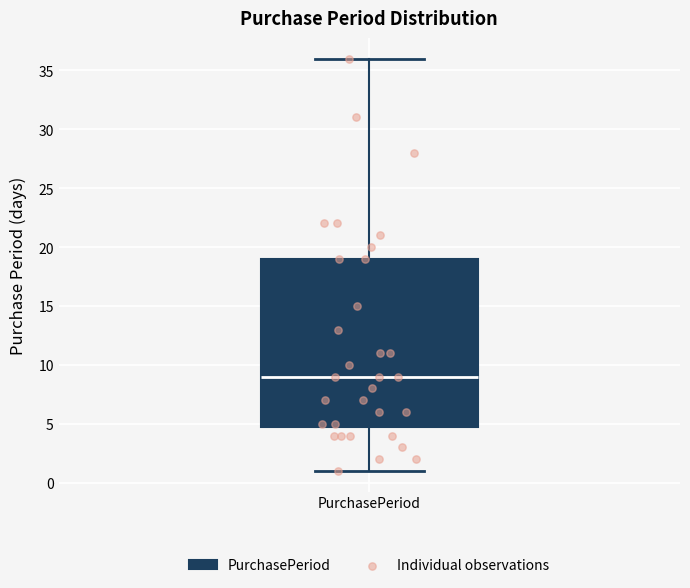

Where does the lower whisker of the box for PurchasePeriod end on the y-axis? The values are not printed on the chart, so give them approximately, as read against the axis.

1